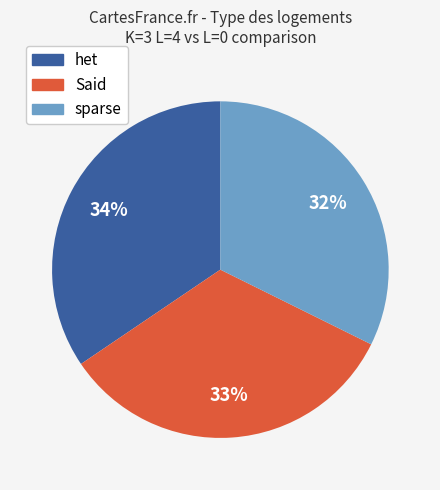

Approximately how many times larger is the value at sparse compared to Said?

1.0